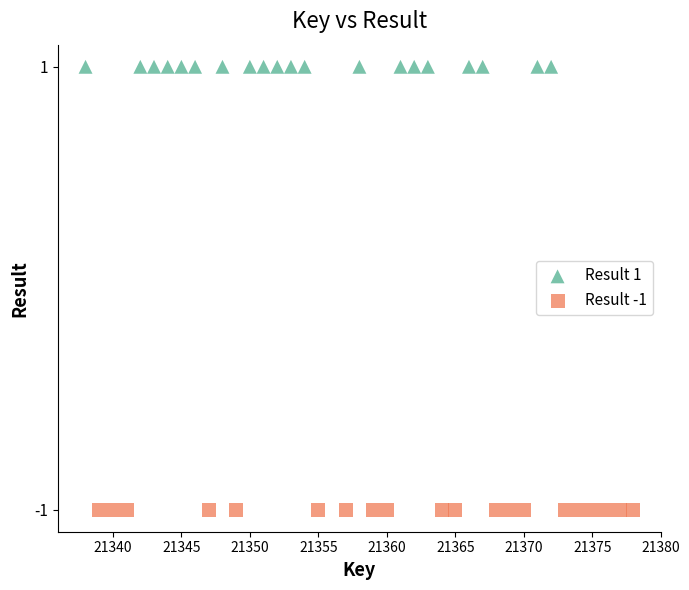

Which series contains the lowest Y value?

Result -1